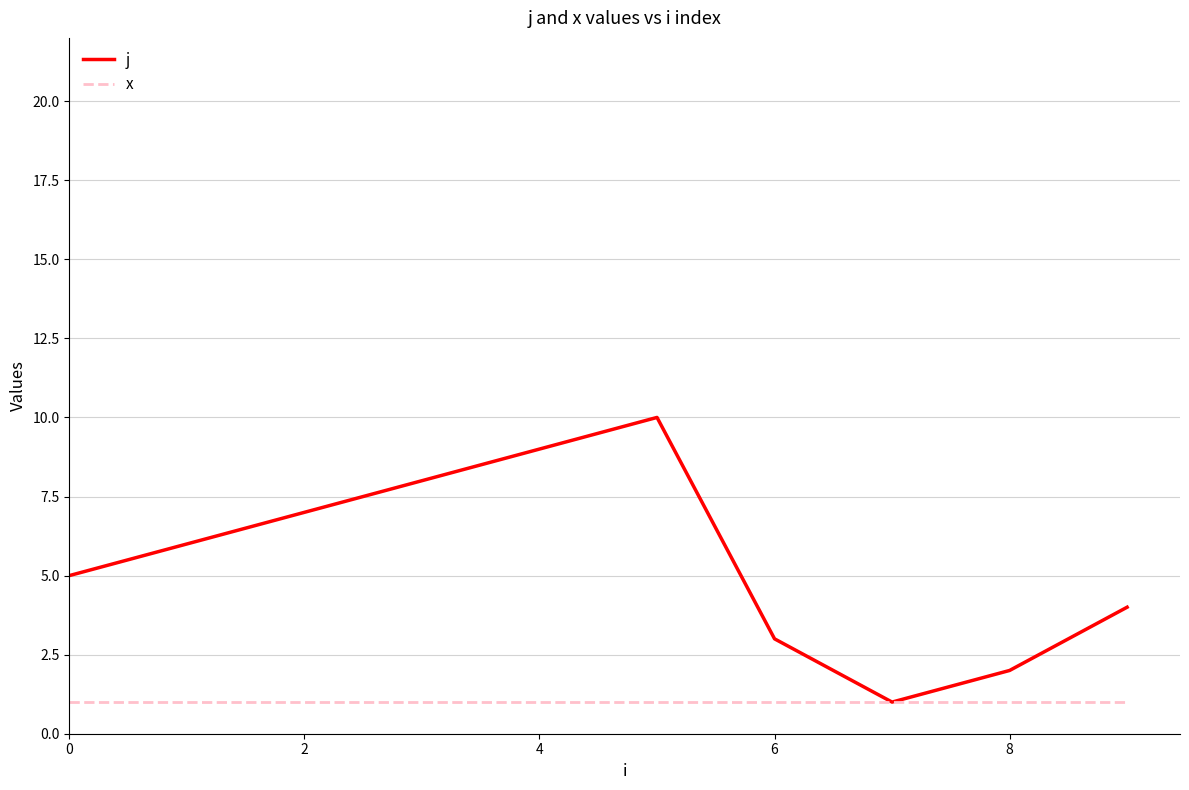

What is the greatest value displayed?

10